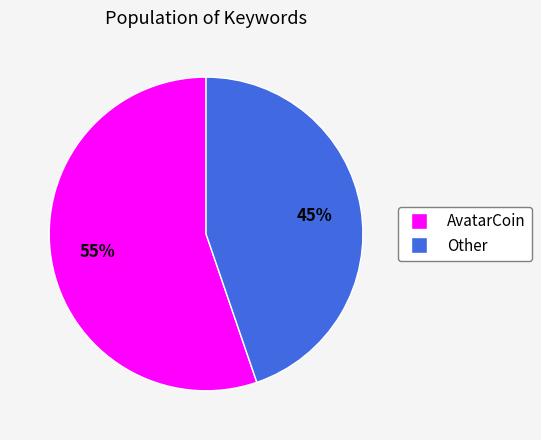

To the nearest percent, what percentage of the pie is AvatarCoin?

55%